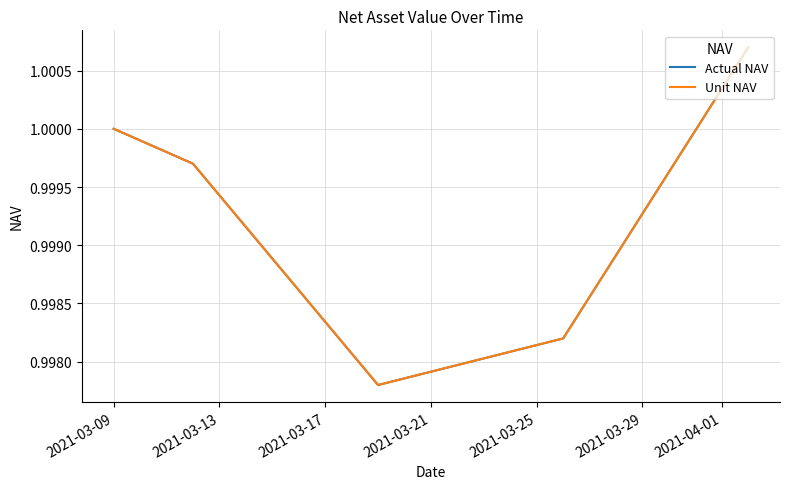

Does the chart display data point markers on the line(s)?

No